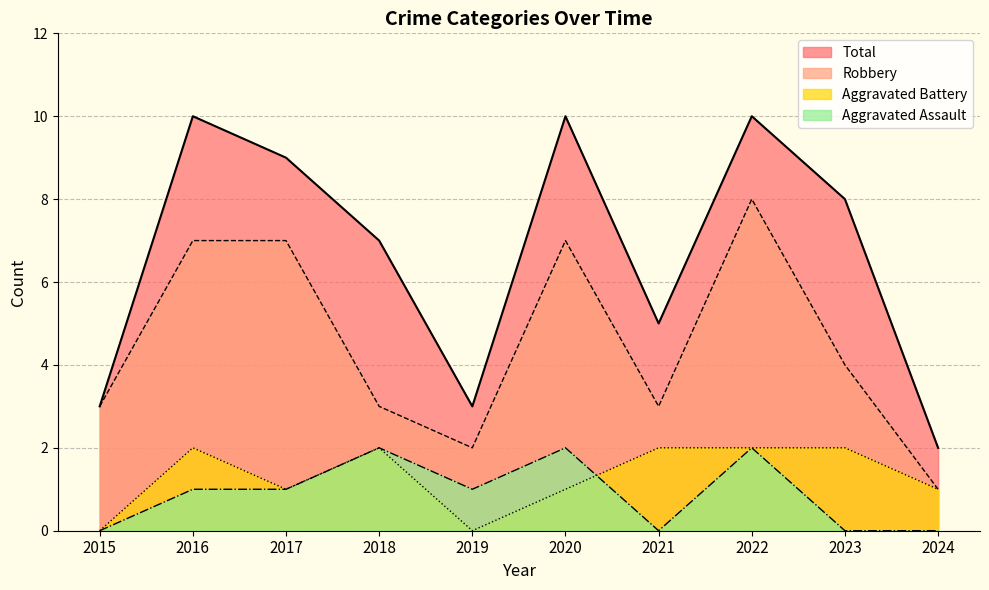

True or false: Total and Robbery cross at least once.

False